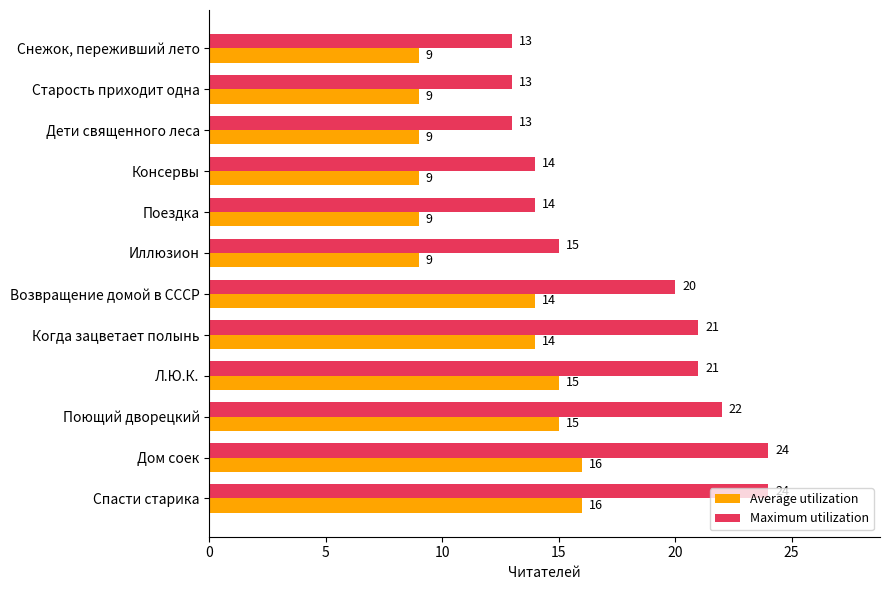

True or false: Average utilization has a value of 4 at Дети священного леса.

False